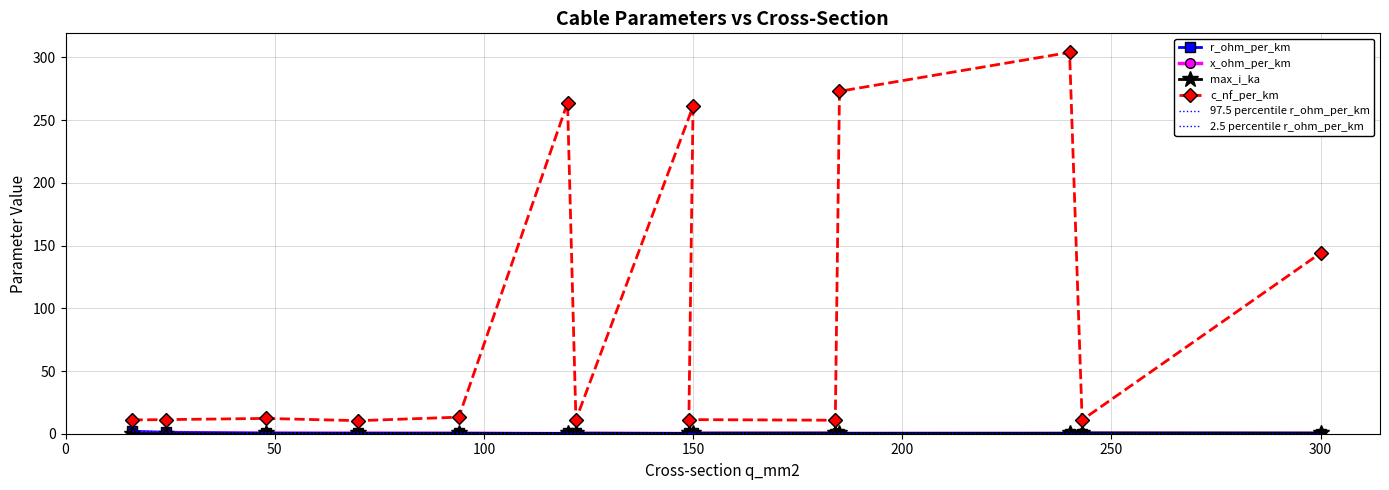

What is the smallest value displayed?

0.1